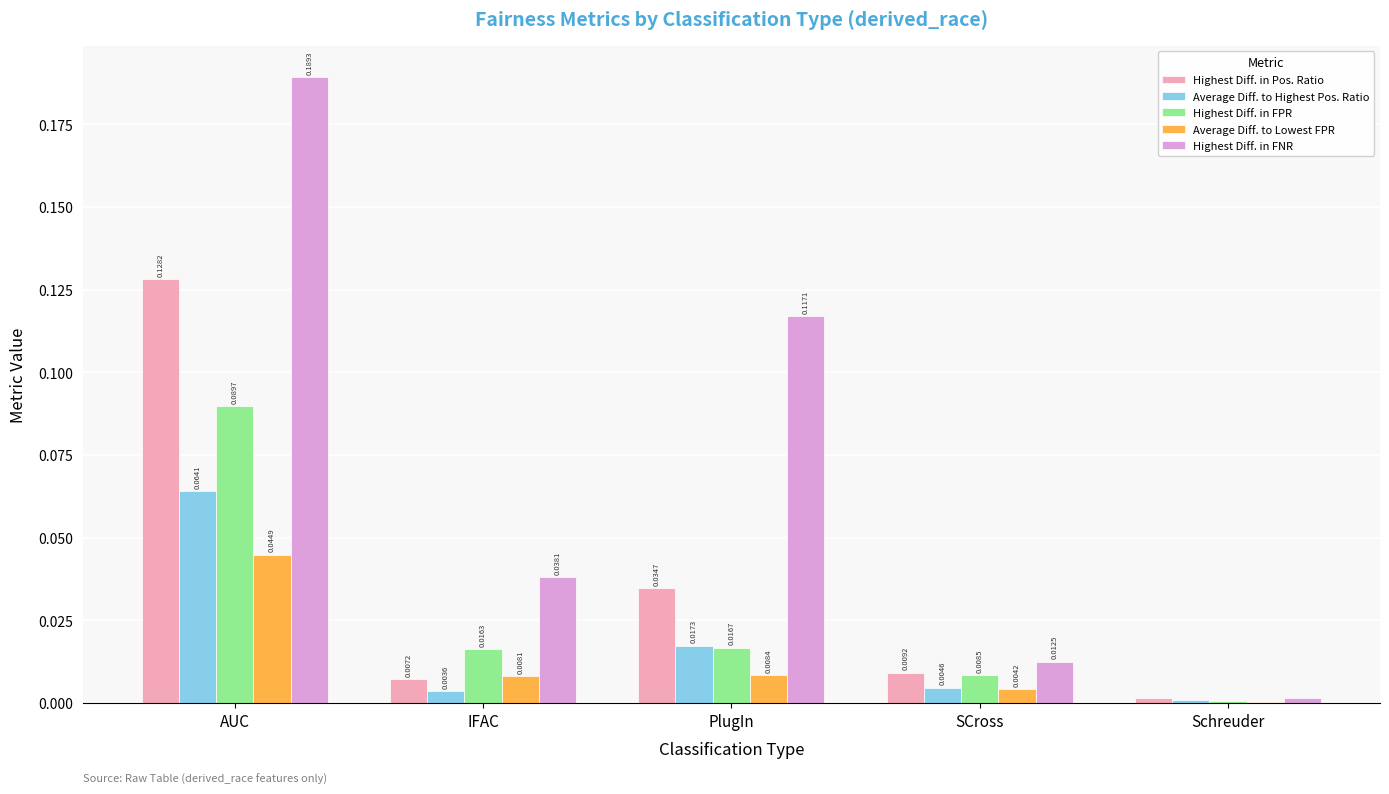

What are all the series names shown in the legend?

Highest Diff. in Pos. Ratio, Average Diff. to Highest Pos. Ratio, Highest Diff. in FPR, Average Diff. to Lowest FPR, Highest Diff. in FNR